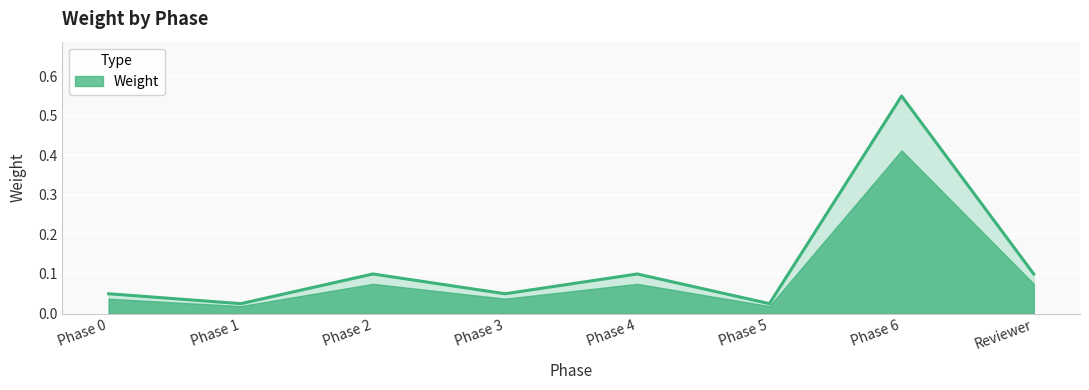

Between Reviewer and Phase 3, which is larger?

Reviewer